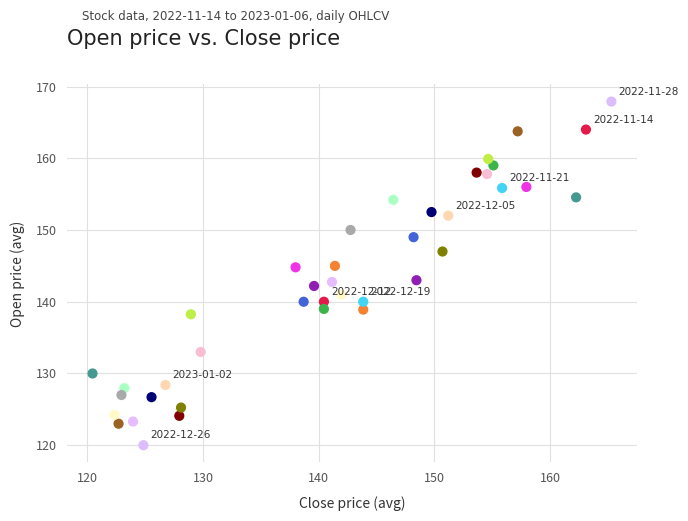

What is the range of X values (max minus min)?

44.9